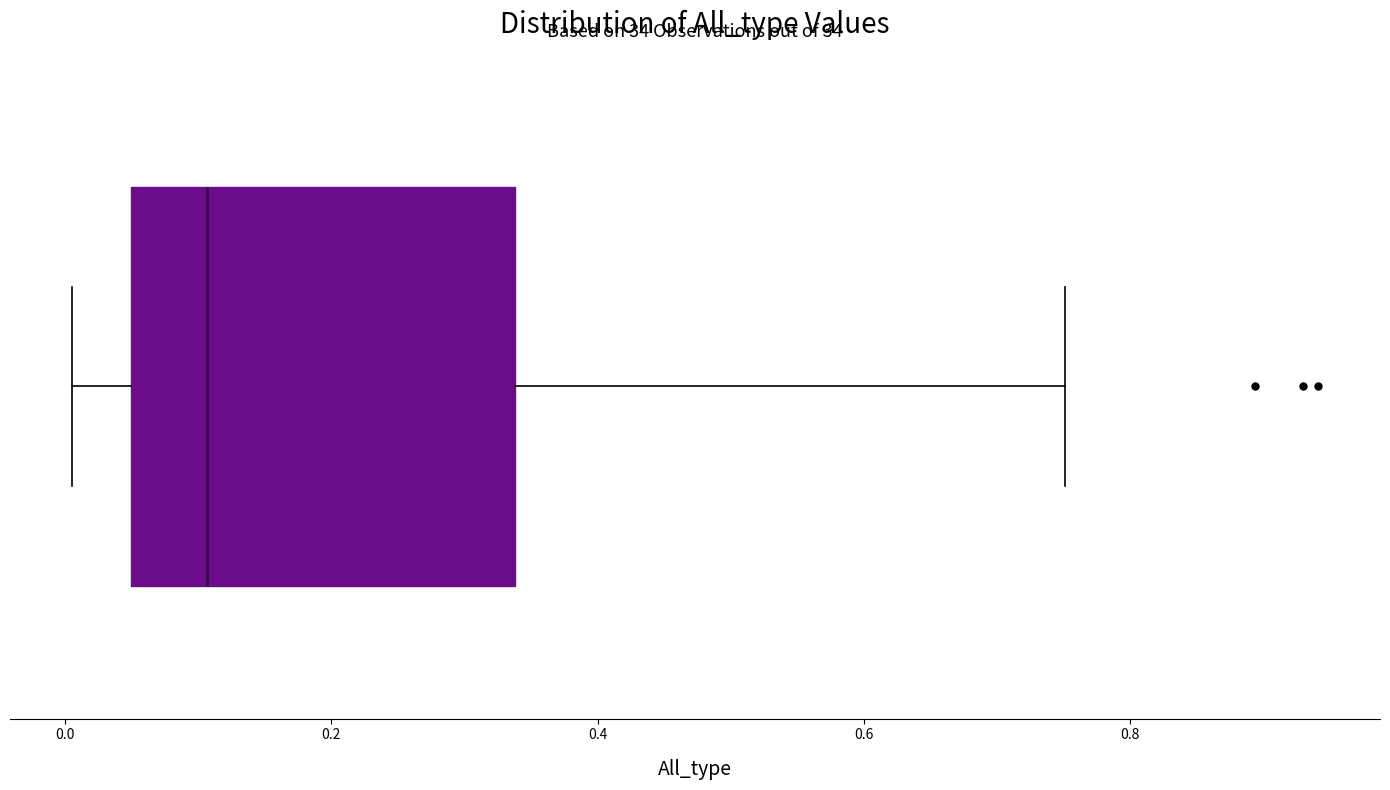

Read this box plot against the x-axis: the position of the median line, the range covered by the box, and the ends of both whiskers. The values are not printed on the chart, so give them approximately, as read against the axis.

median 0.10, box 0.04 to 0.34, whiskers 0.00 to 0.76